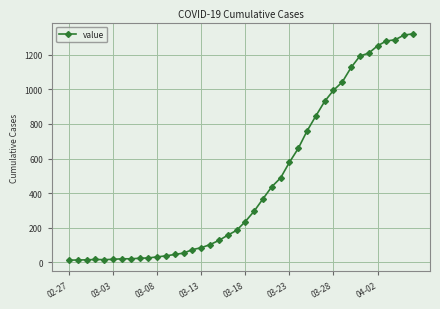

What is the maximum value shown in the chart?

1320